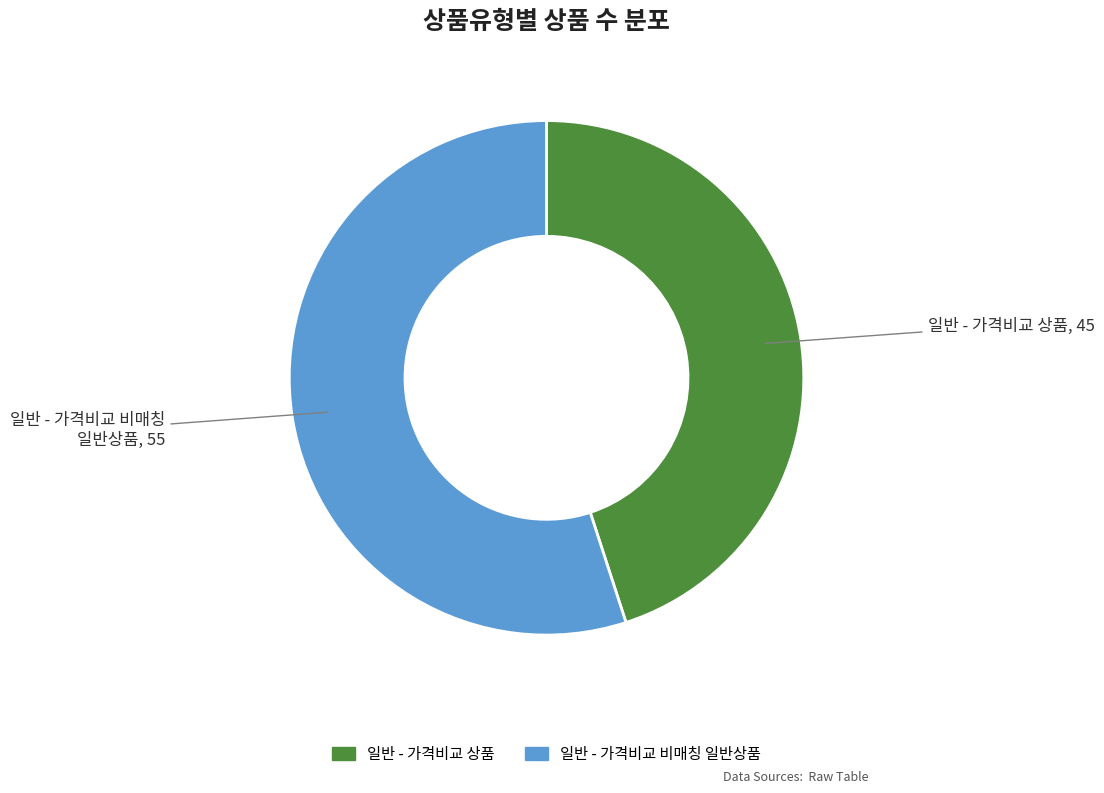

The 일반 - 가격비교 비매칭 일반상품 slice represents 41% of the pie. True or false?

False